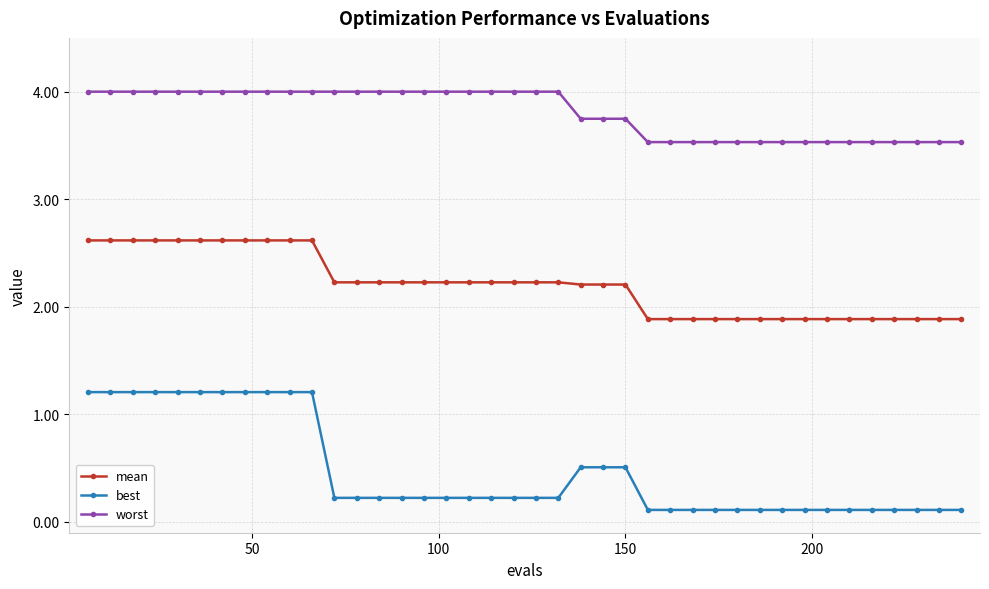

At how many categories does at least one series exceed 1?

40